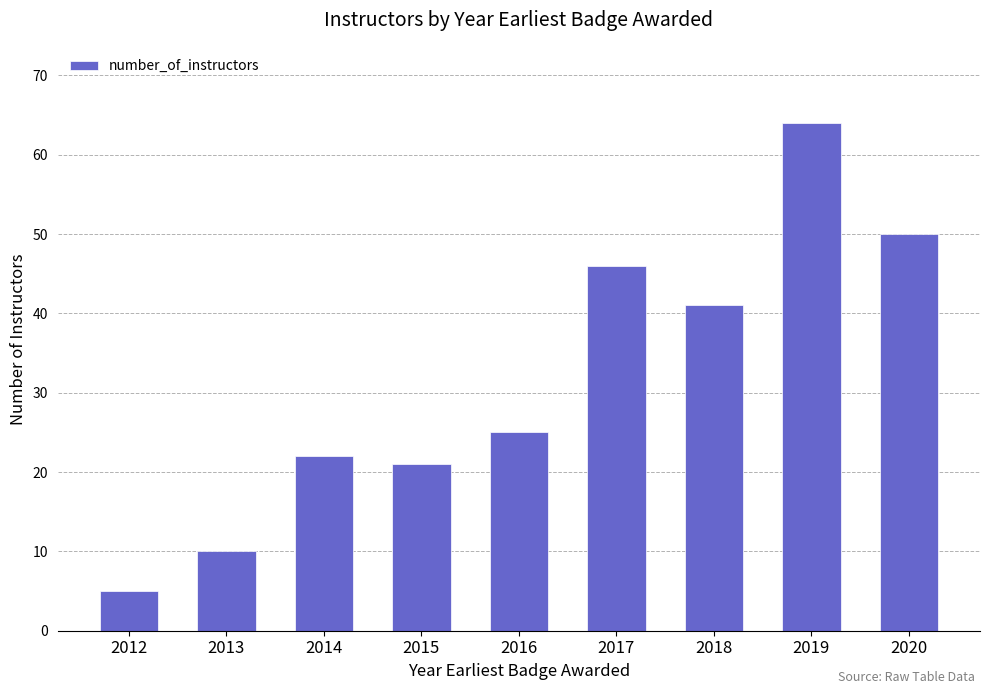

How many distinct data groups are displayed?

1